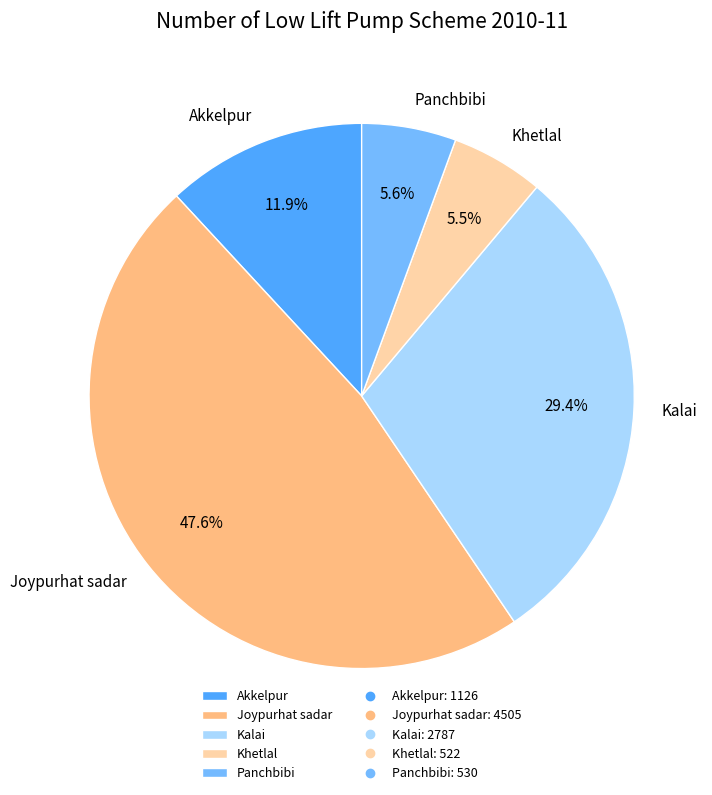

The Joypurhat sadar slice represents 34% of the pie. True or false?

False